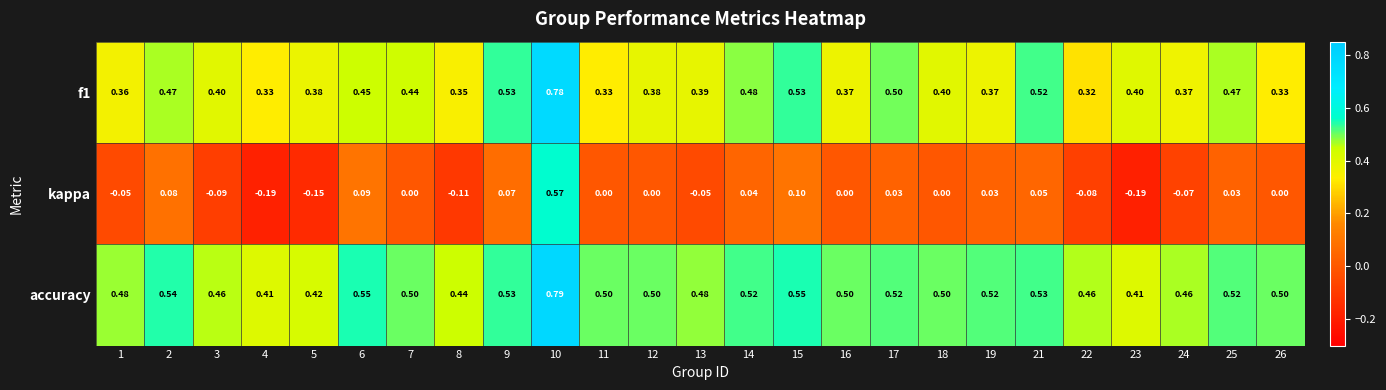

Which series has the largest total across all categories?

accuracy